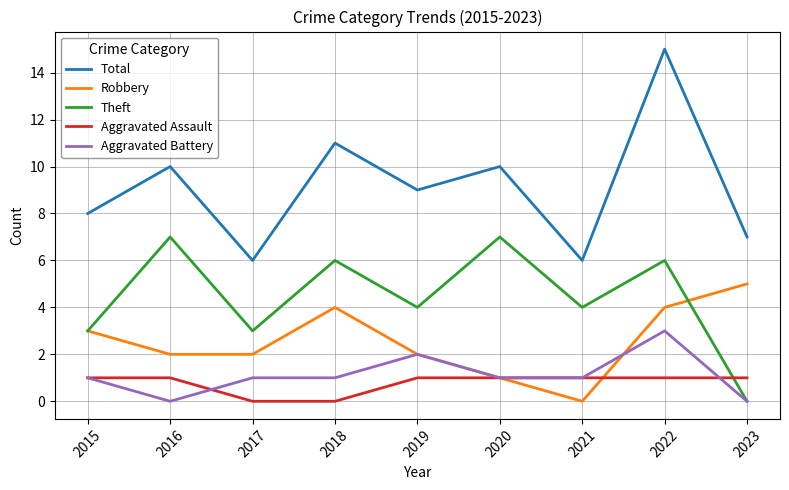

Reading left to right, extract all data points from this chart.

Total: 8	10	6	11	9	10	6	15	7
Robbery: 3	2	2	4	2	1	0	4	5
Theft: 3	7	3	6	4	7	4	6	0
Aggravated Assault: 1	1	0	0	1	1	1	1	1
Aggravated Battery: 1	0	1	1	2	1	1	3	0